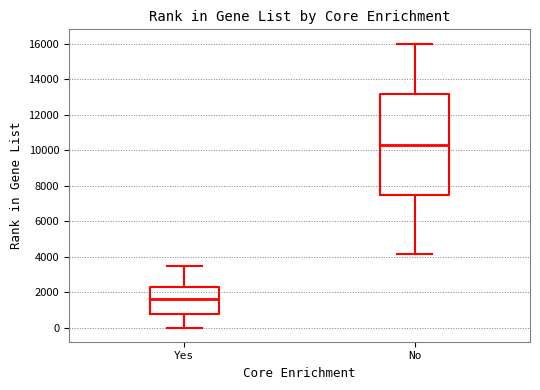

Comparing the boxes themselves (not the whiskers), which one is the tallest?

No